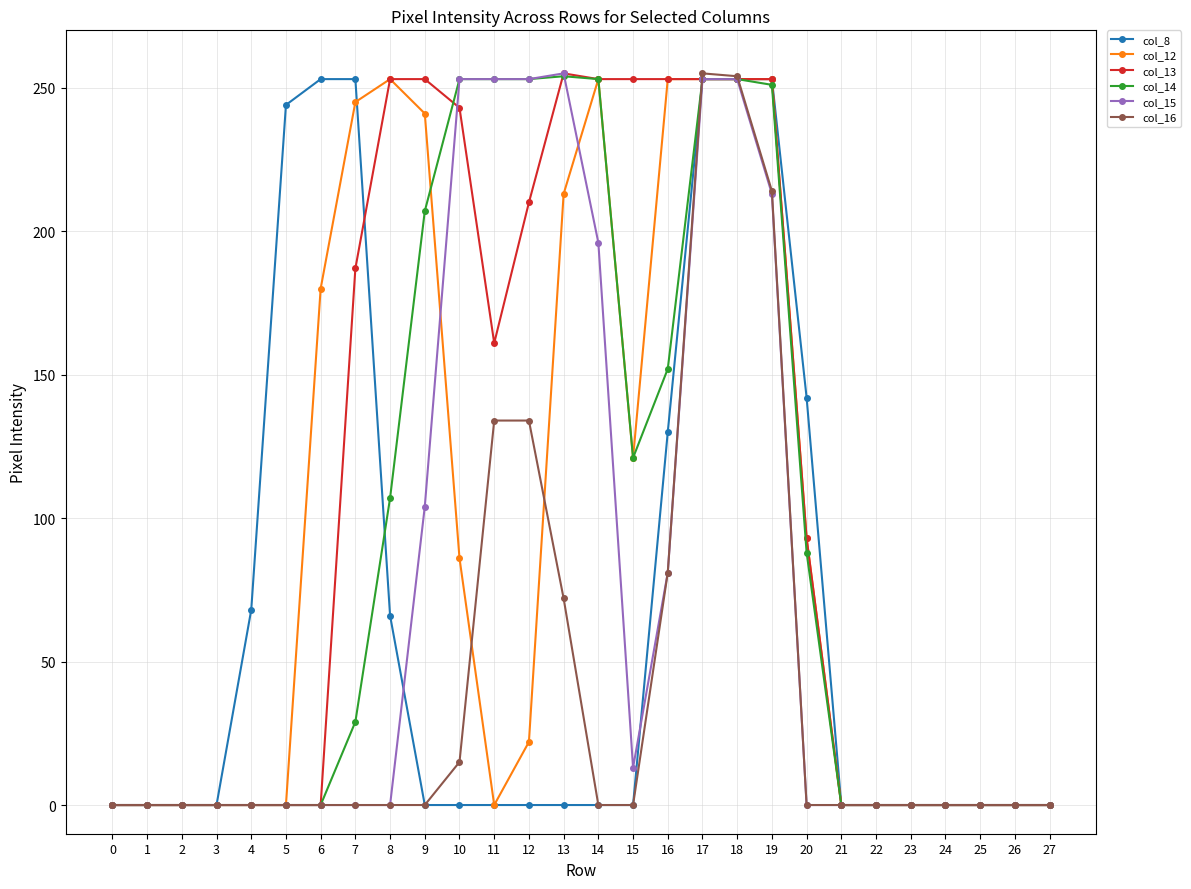

What is the difference between the second highest and minimum values in the col_8 series?

253